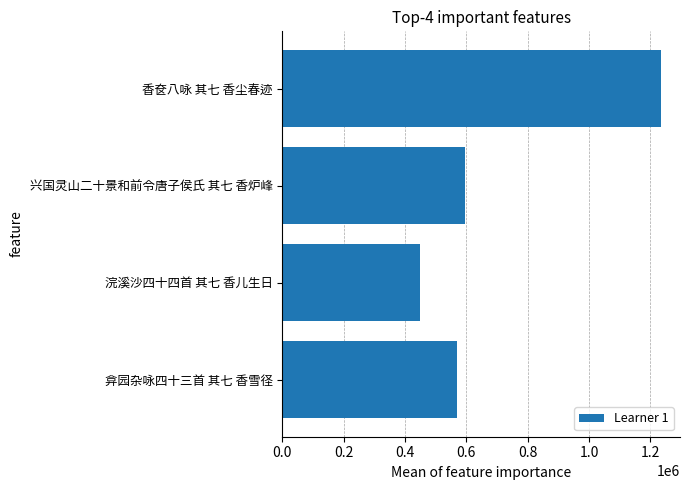

At which category does the chart reach its peak across all series?

香奁八咏 其七 香尘春迹